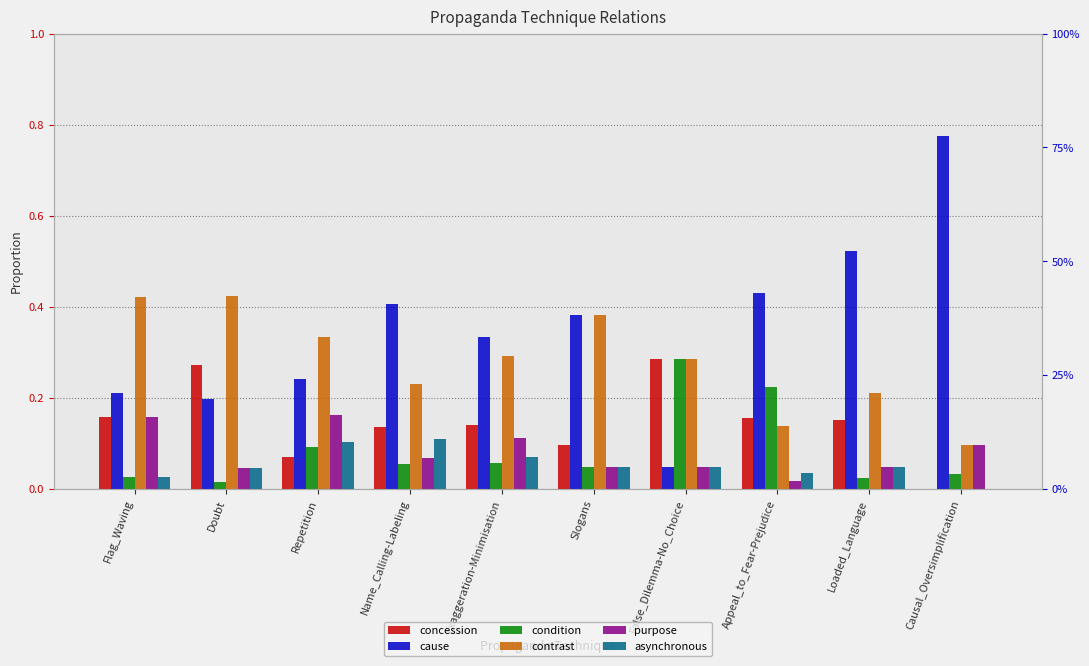

Read the contrast value at Repetition.

0.3